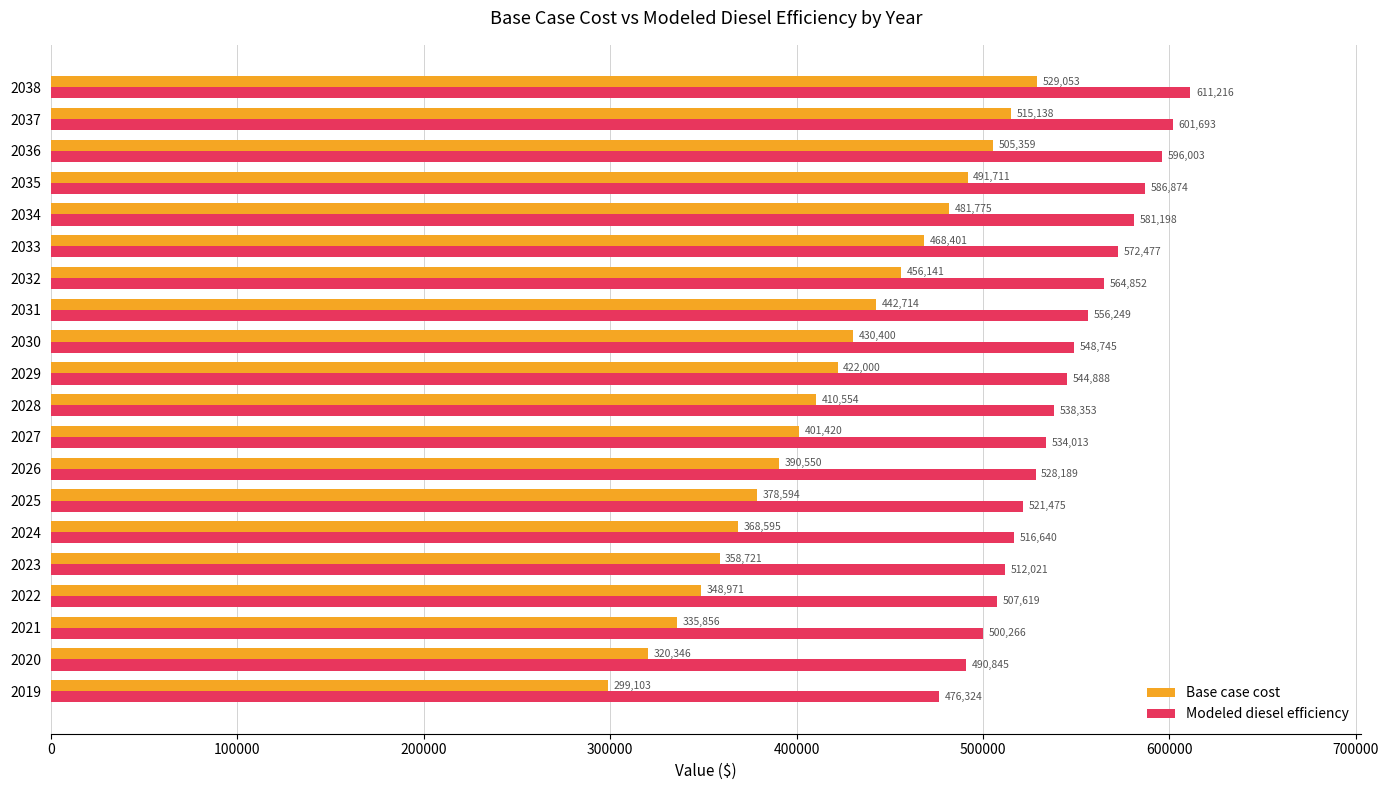

Where is Modeled diesel efficiency nearest to the value 543769?

2029